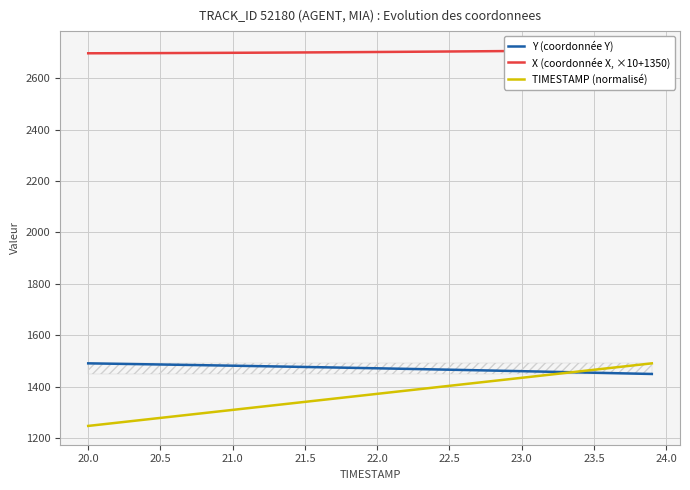

At how many categories does at least one series exceed 1983?

40